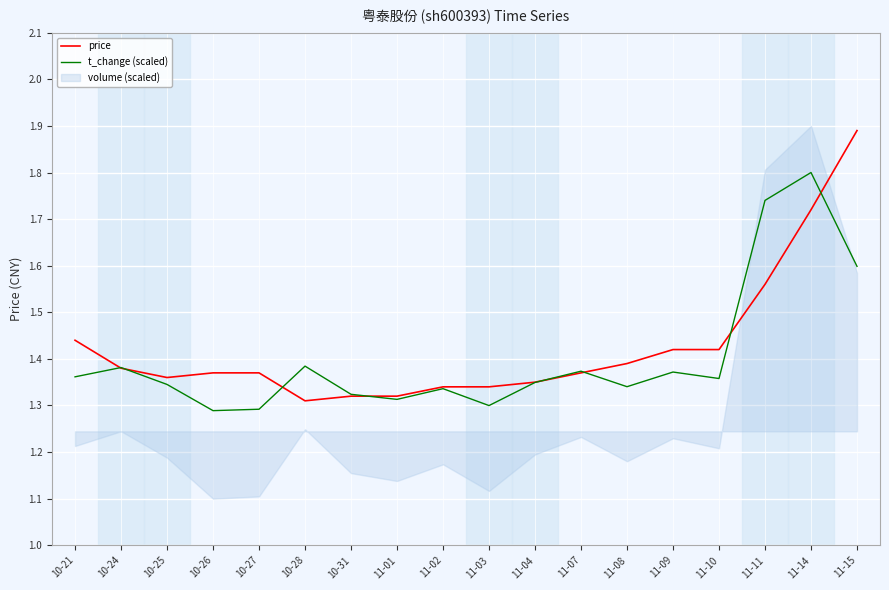

List the series in order of their overall mean, lowest first.

t_change (scaled), price